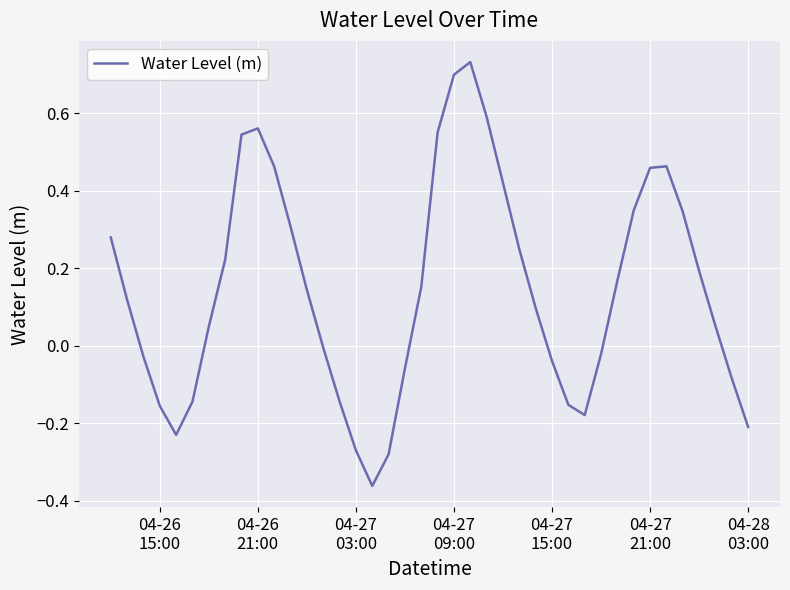

Does the chart display data point markers on the line(s)?

No